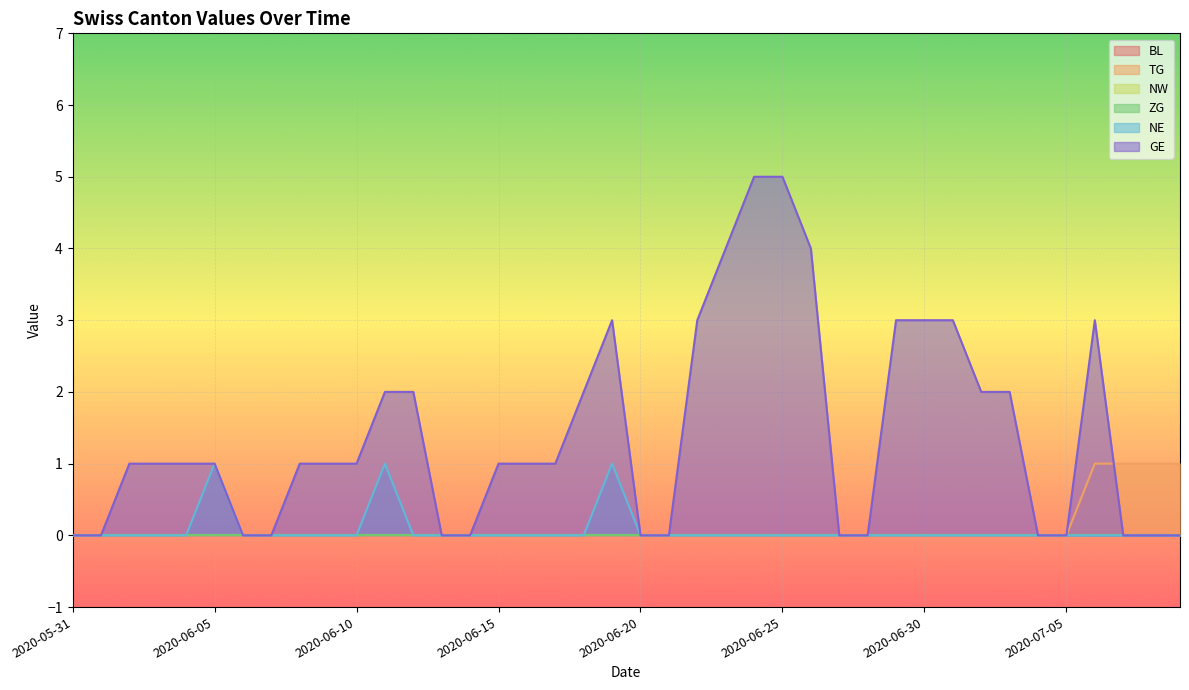

What is the label of the 38th point from the left?

2020-07-07